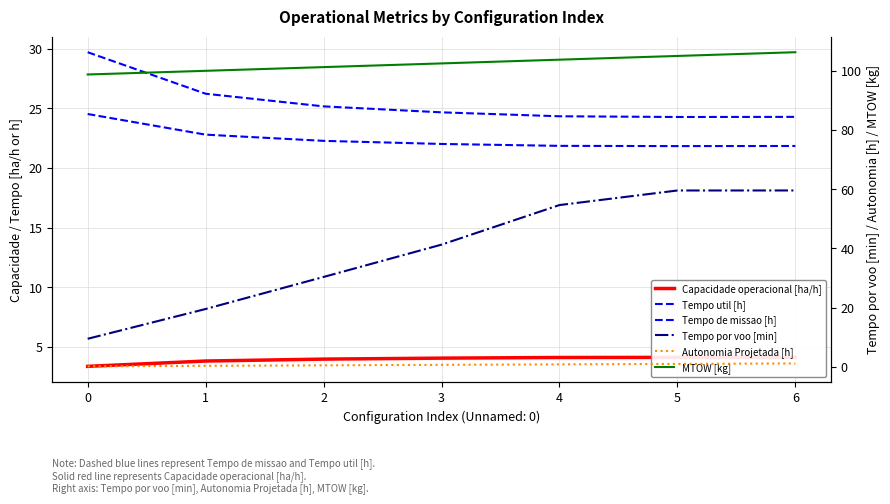

How many values in the Capacidade operacional [ha/h] series exceed 4?

4